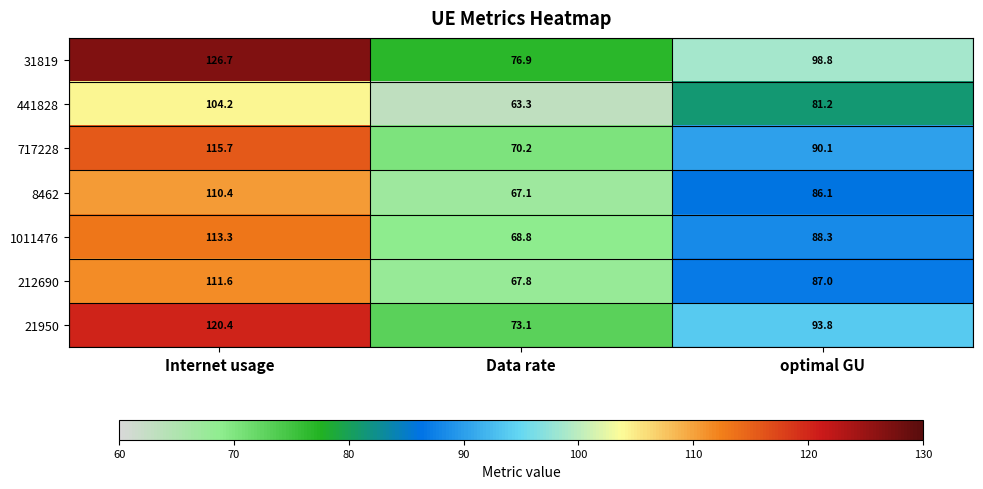

Reading left to right, extract all data points from this chart.

31819: Internet usage=126.7	Data rate=76.9	optimal GU=98.8
441828: Internet usage=104.2	Data rate=63.3	optimal GU=81.2
717228: Internet usage=115.7	Data rate=70.2	optimal GU=90.1
8462: Internet usage=110.4	Data rate=67.1	optimal GU=86.1
1011476: Internet usage=113.3	Data rate=68.8	optimal GU=88.3
212690: Internet usage=111.6	Data rate=67.8	optimal GU=87.0
21950: Internet usage=120.4	Data rate=73.1	optimal GU=93.8